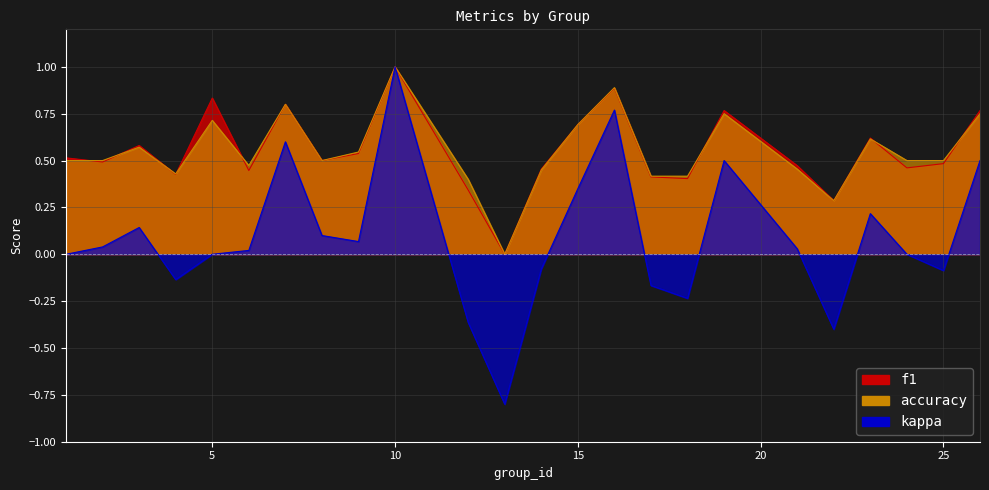

At which label does kappa reach its peak?

10